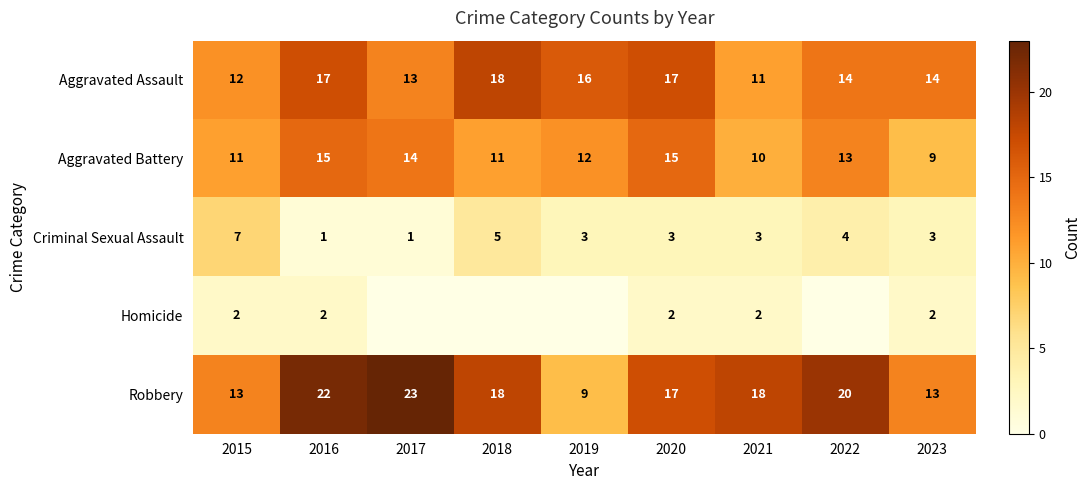

How many Aggravated Assault values are between 13 and 17?

6